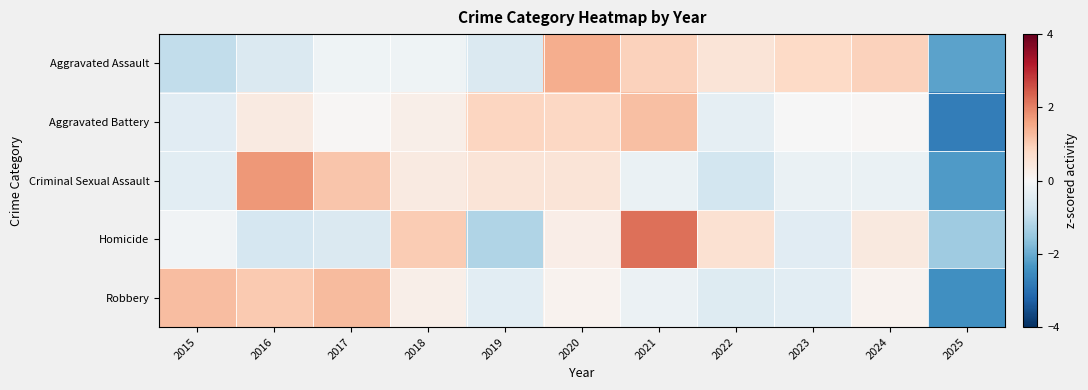

Rank the series at 2021 from highest to lowest value.

Homicide, Aggravated Battery, Aggravated Assault, Robbery, Criminal Sexual Assault